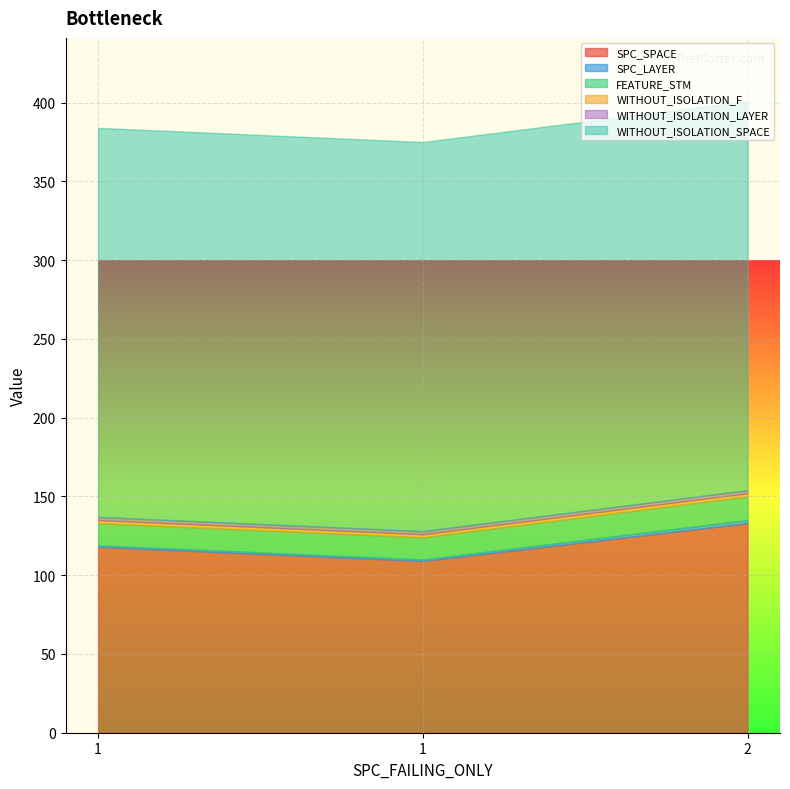

True or false: SPC_LAYER has a value of 0 at 1.

False